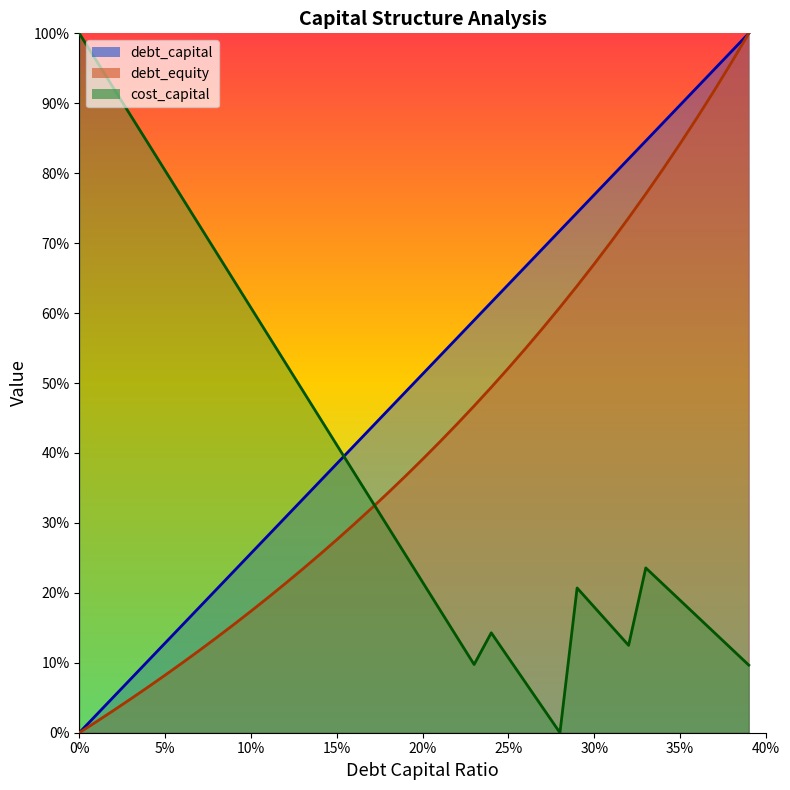

Which series has the widest spread of values?

debt_capital